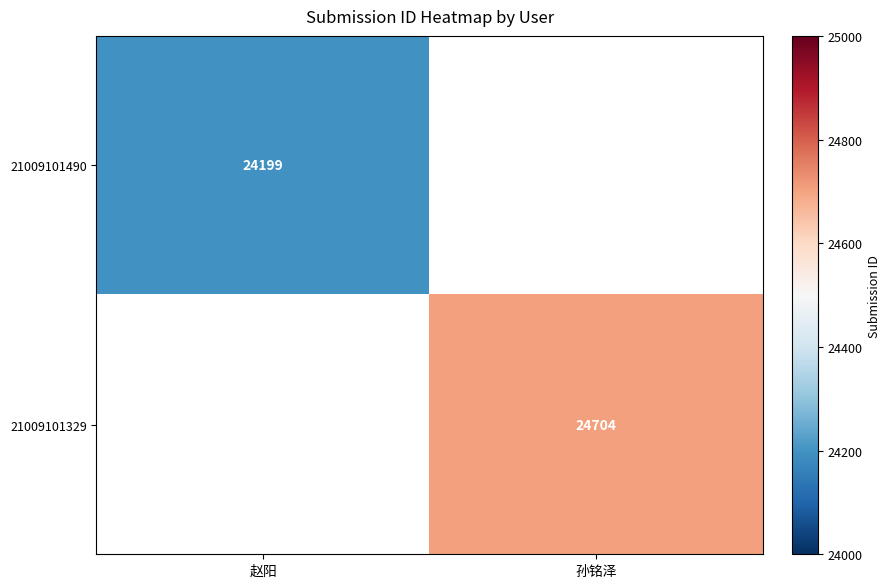

The 21009101329 series shows 7310 at 孙铭泽. True or false?

False